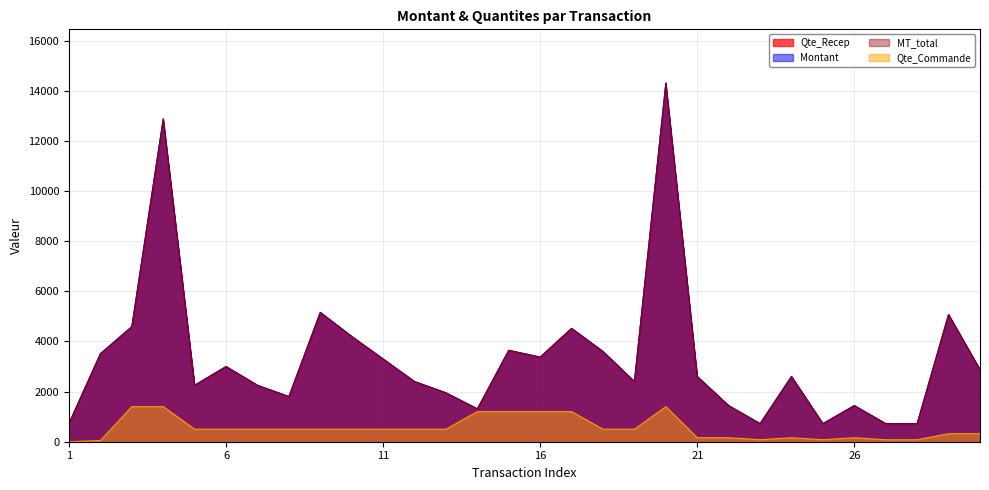

Reading left to right, what are all the values shown in this chart?

Qte_Recep: 730.0	3510.0	4590.0	12879.0	2250.0	3000.0	2250.0	1800.0	5160.0	4200.0	3300.0	2400.0	1950.0	1309.5	3645.0	3375.0	4522.5	3600.0	2400.0	14310.0	2601.6	1440.0	720.0	2601.6	720.0	1440.0	720.0	720.0	5075.2	2880.0
Montant: 730.4	3510.0	4590.0	12879.0	2250.0	3000.0	2250.0	1800.0	5160.0	4200.0	3300.0	2400.0	1950.0	1309.5	3645.0	3375.0	4522.5	3600.0	2400.0	14310.0	2601.6	1440.0	720.0	2601.6	720.0	1440.0	720.0	720.0	5075.2	2880.0
MT_total: 730.4	3510.0	4590.0	12879.0	2250.0	3000.0	2250.0	1800.0	5160.0	4200.0	3300.0	2400.0	1950.0	1309.5	3645.0	3375.0	4522.5	3600.0	2400.0	14310.0	2601.6	1440.0	720.0	2601.6	720.0	1440.0	720.0	720.0	5075.2	2880.0
Qte_Commande: 1.0	50.0	1400.0	1400.0	500.0	500.0	500.0	500.0	500.0	500.0	500.0	500.0	500.0	1200.0	1200.0	1200.0	1200.0	500.0	500.0	1400.0	160.0	160.0	80.0	160.0	80.0	160.0	80.0	80.0	320.0	320.0